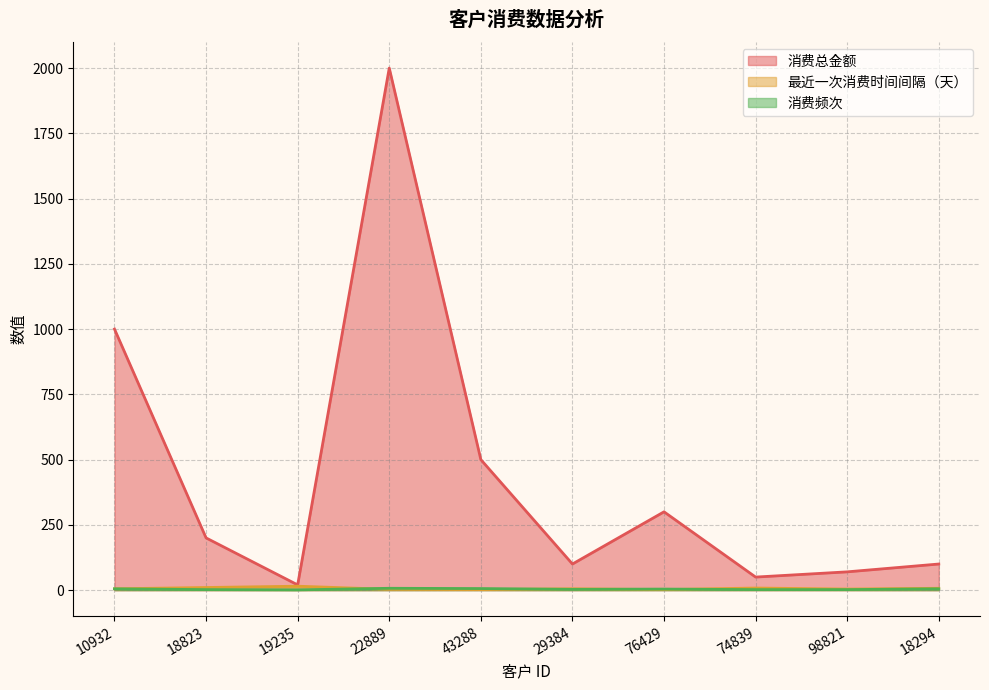

What is the label of the 4th point from the left?

22889